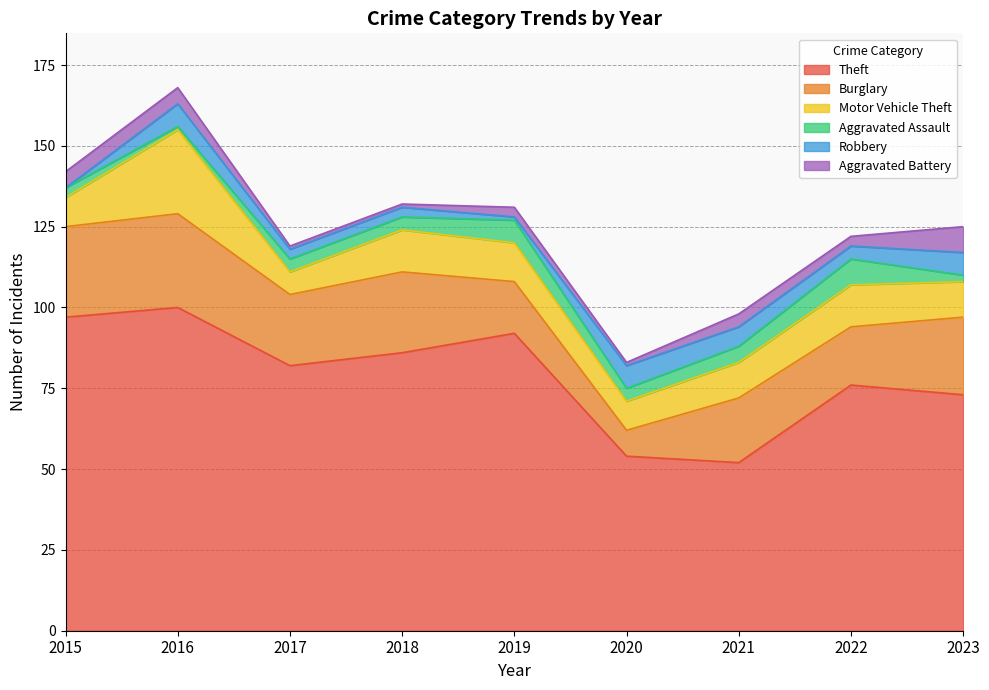

What is the sum of all Aggravated Assault values?

38